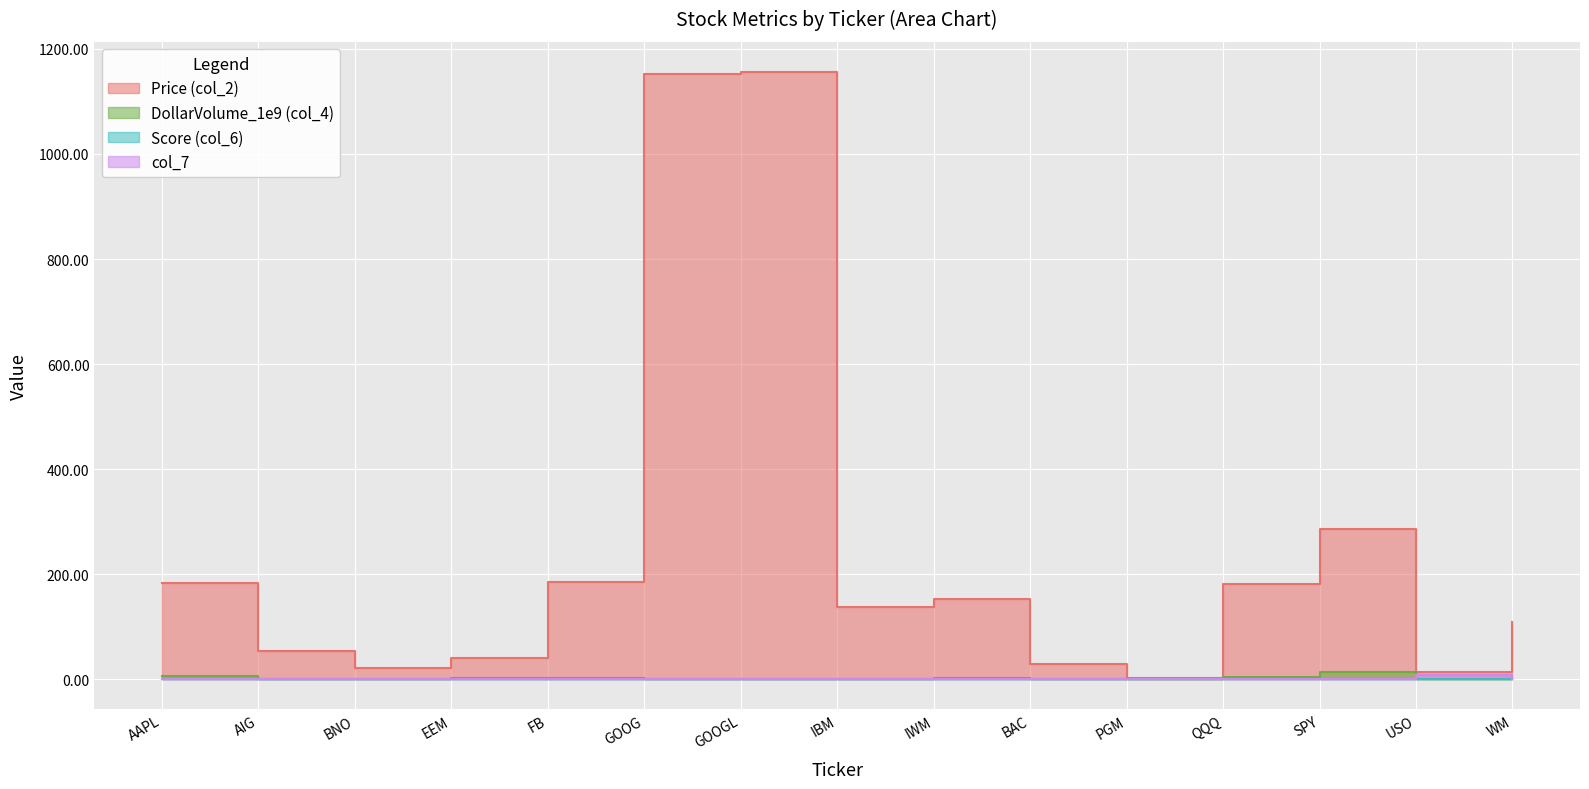

What is the total value across all series at PGM?

4.2